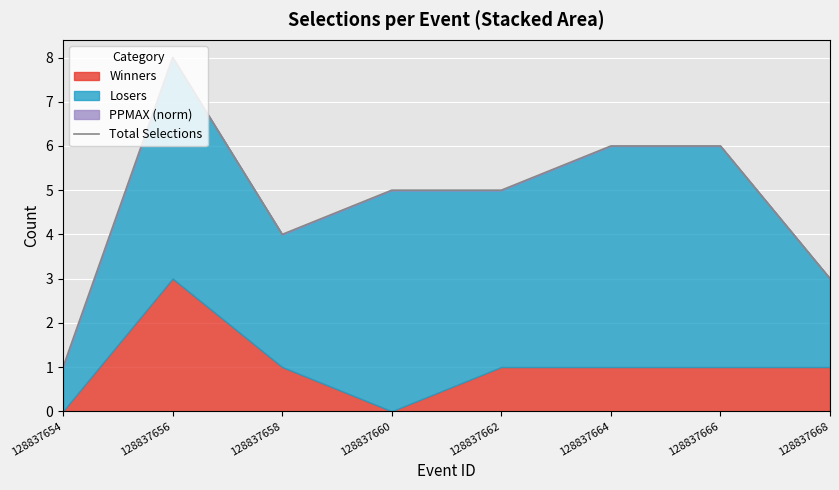

Reading right to left, list all the values displayed in this chart.

3	6	6	5	5	4	8	1